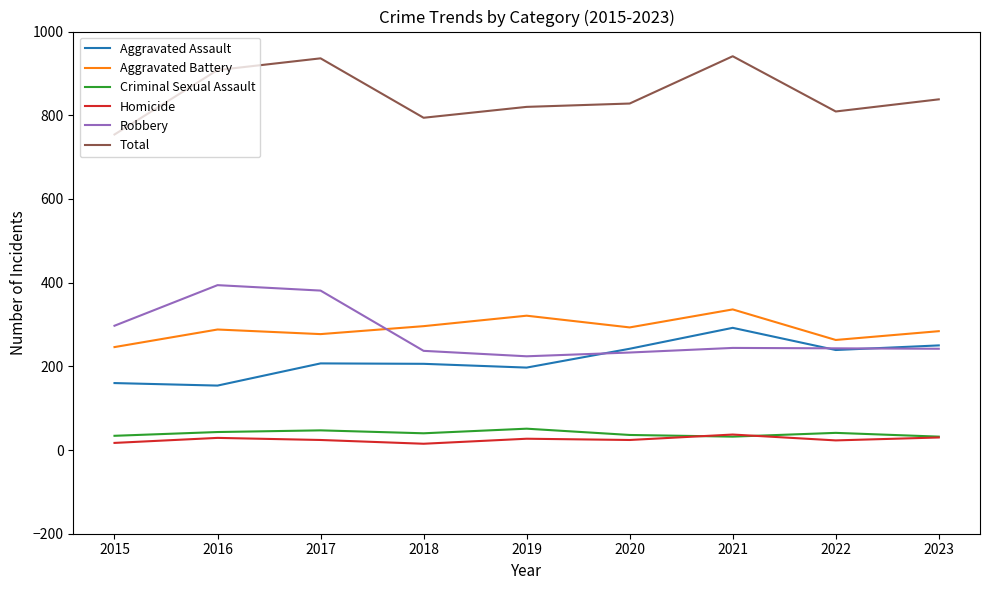

True or false: Criminal Sexual Assault and Aggravated Battery cross at least once.

False